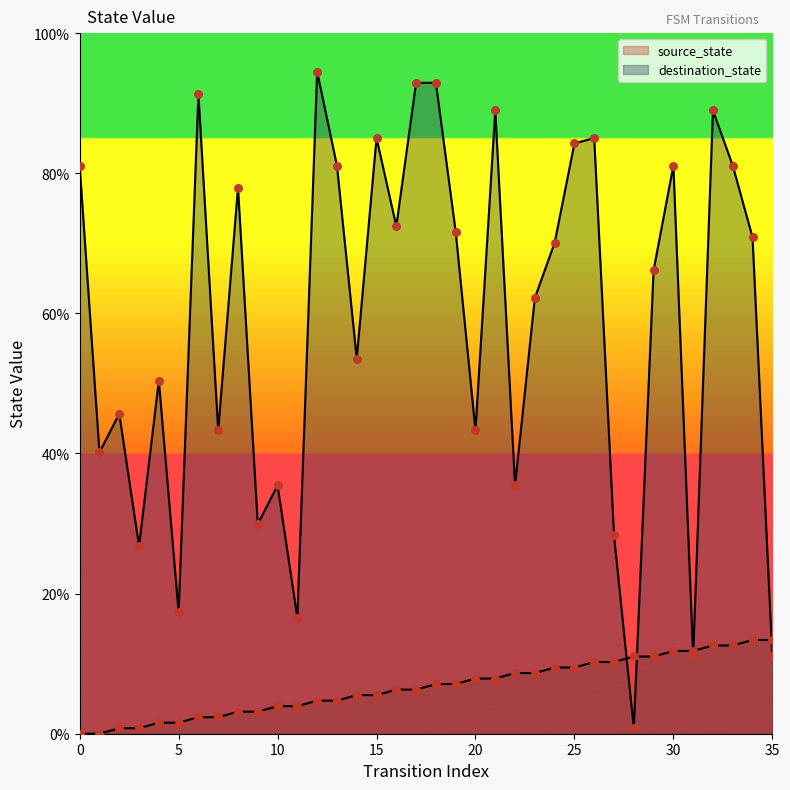

Which series has the largest total across all categories?

destination_state